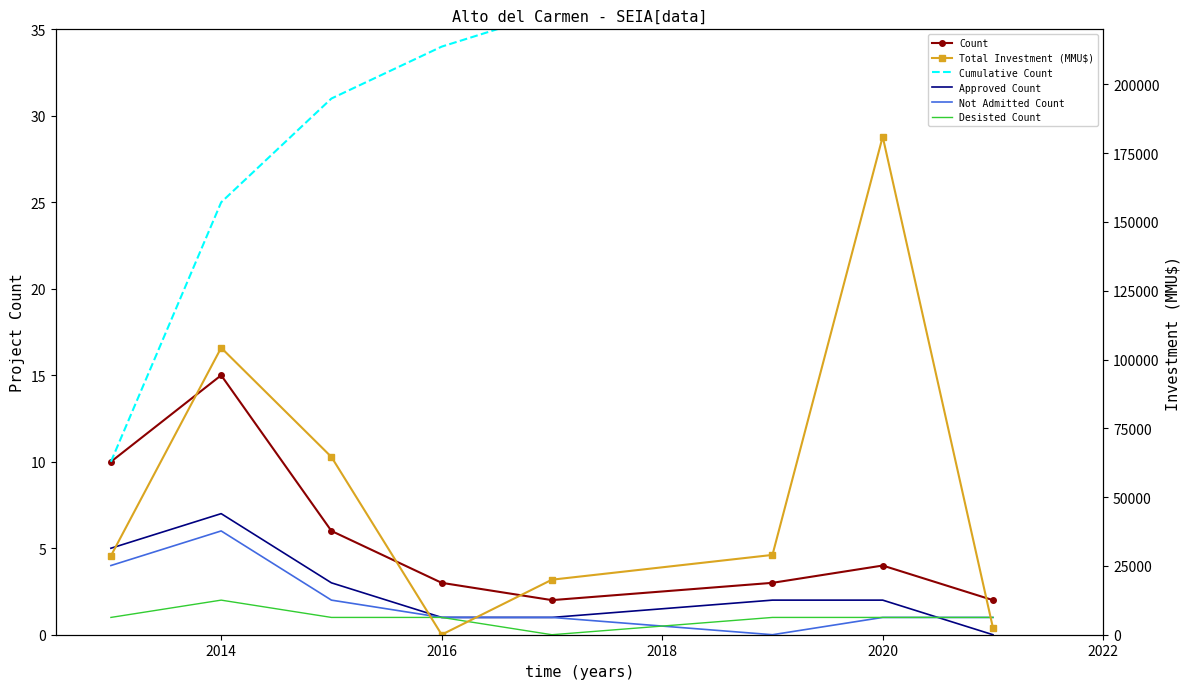

What is the value of the Approved Count point at the 4th from the left?

1